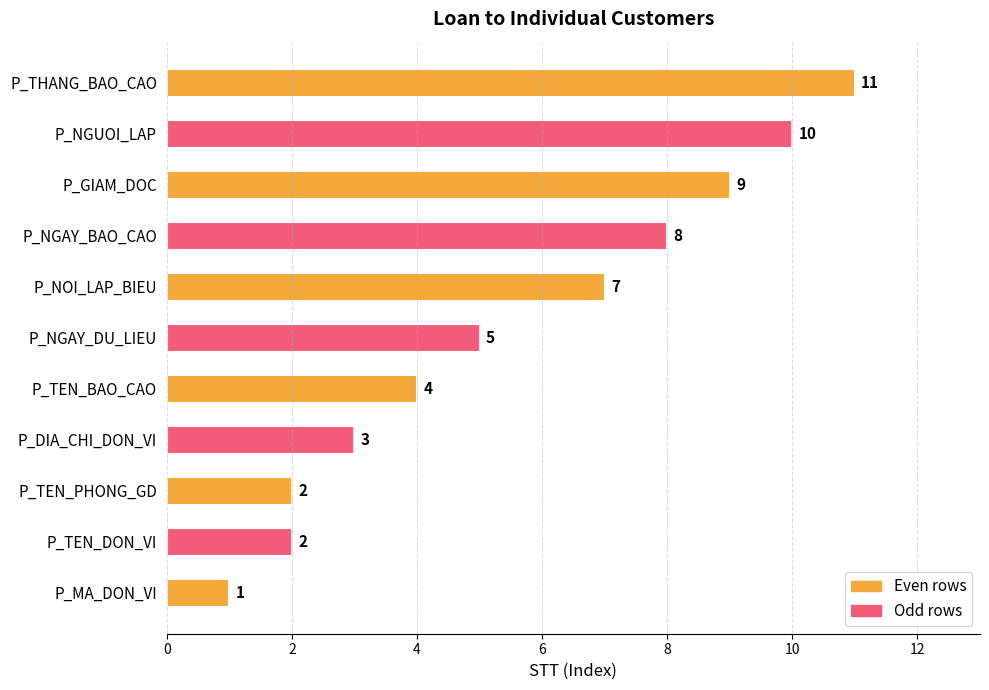

Which category has the highest value across all series?

P_THANG_BAO_CAO